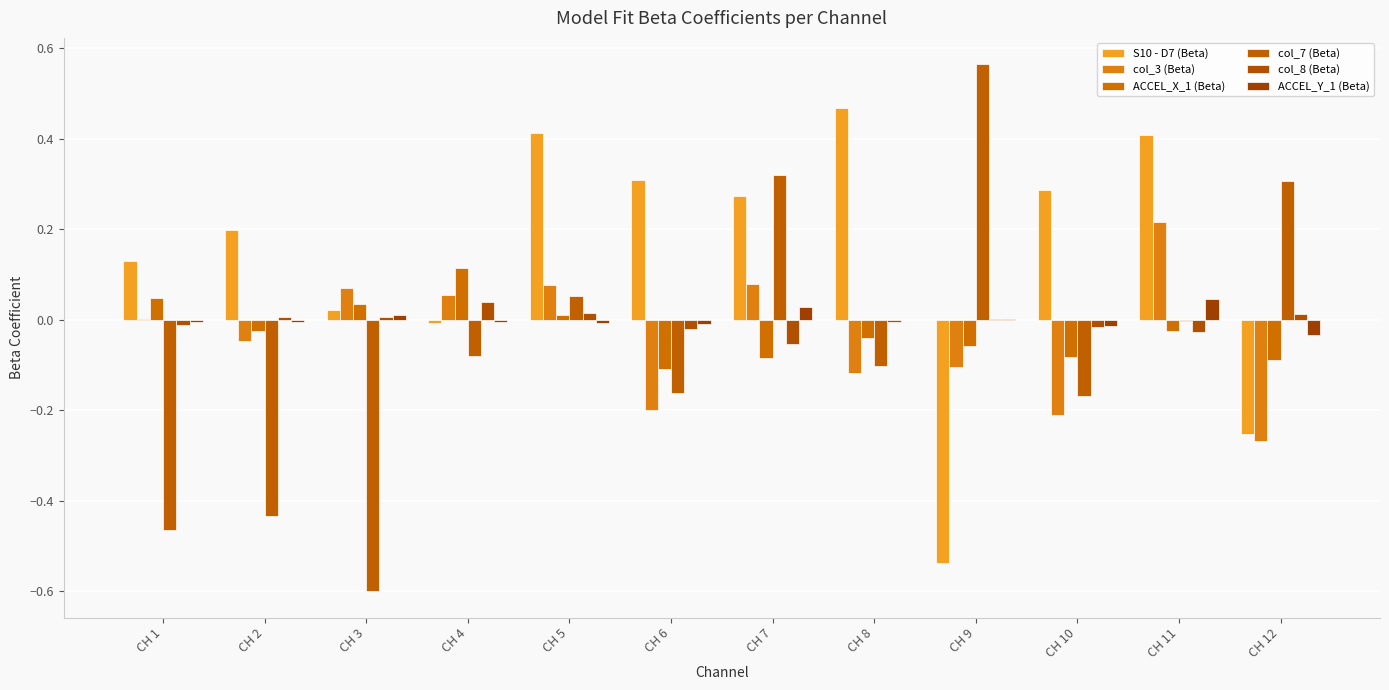

How many groups of bars are there?

12